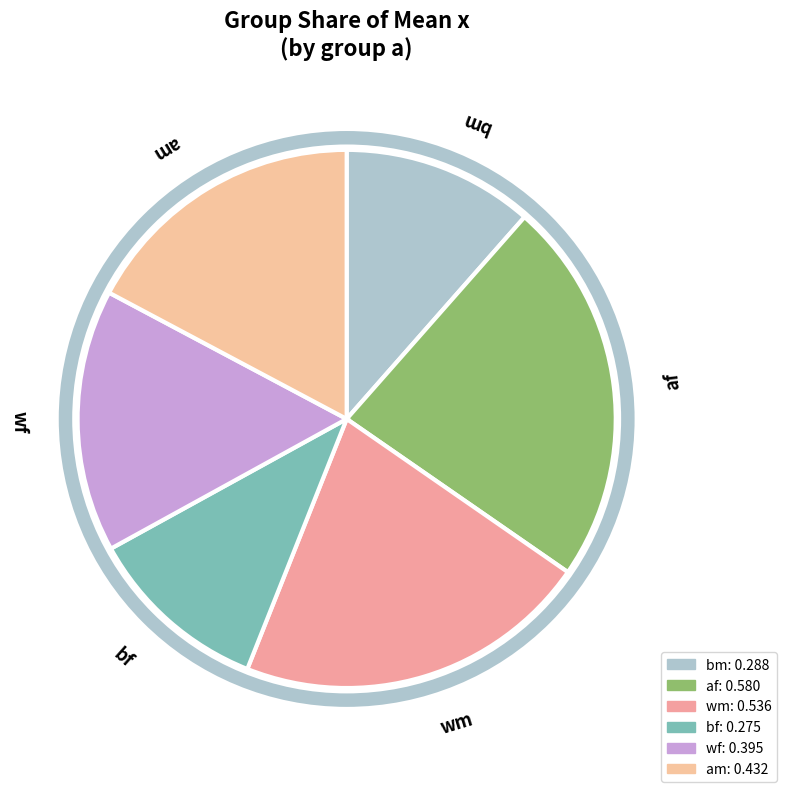

How many slices are in this pie chart?

6